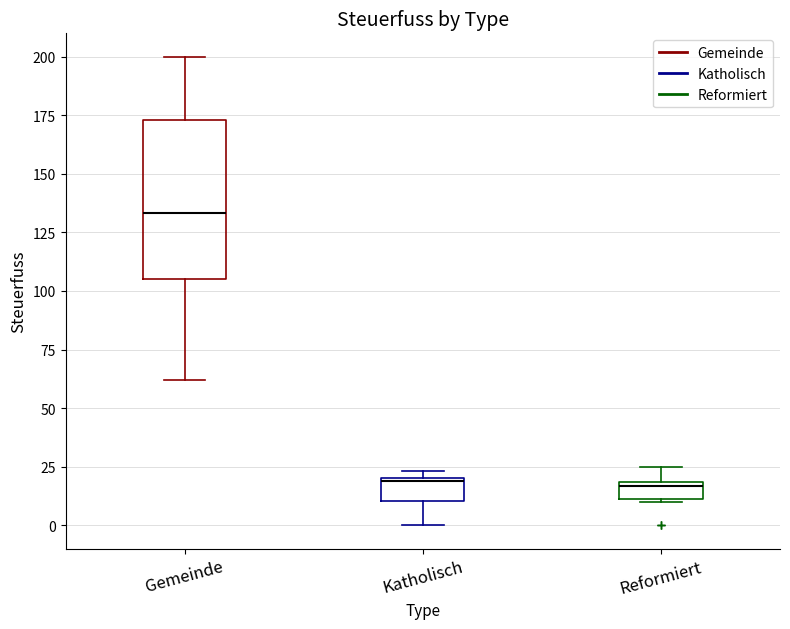

Where is the upper edge of the box for Katholisch on the y-axis? The values are not printed on the chart, so give them approximately, as read against the axis.

20